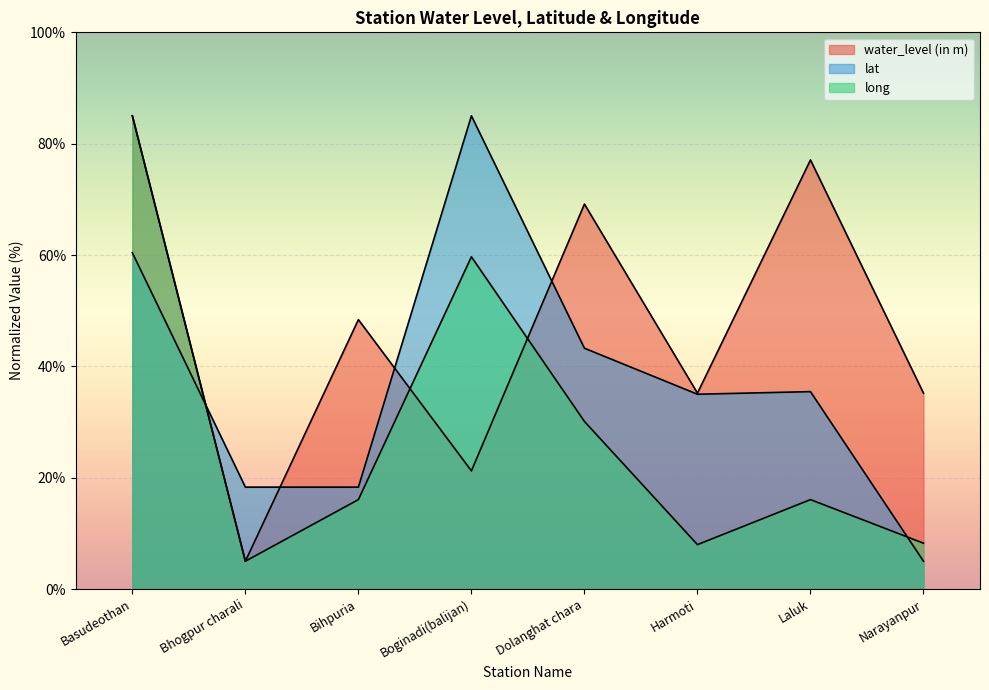

Reading left to right, list all the values displayed in this chart.

water_level (in m): 85.0	5.0	48.4	21.2	69.2	35.2	77.1	35.2
lat: 60.4	18.3	18.3	85.0	43.3	35.0	35.5	5.0
long: 85.0	5.0	16.1	59.7	30.1	8.0	16.1	8.2